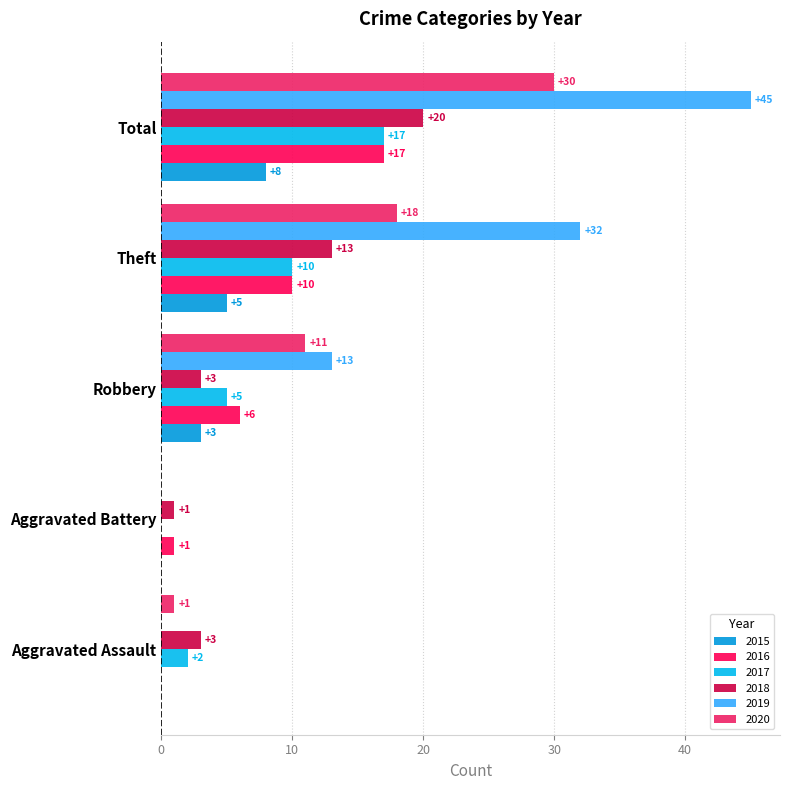

At which label does 2020 reach its peak?

Total